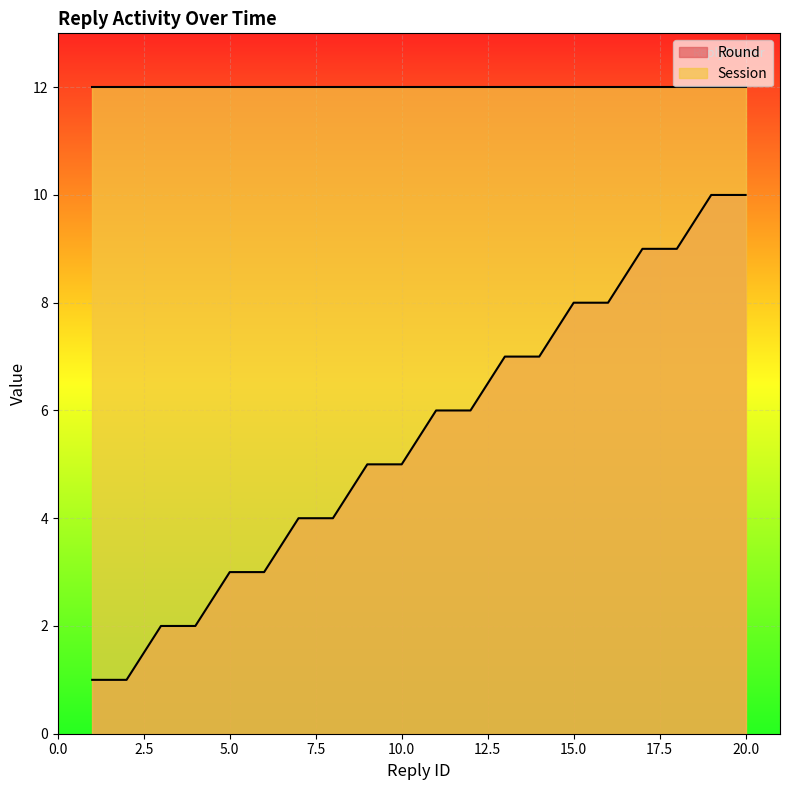

Which category has the lowest value across all series?

1